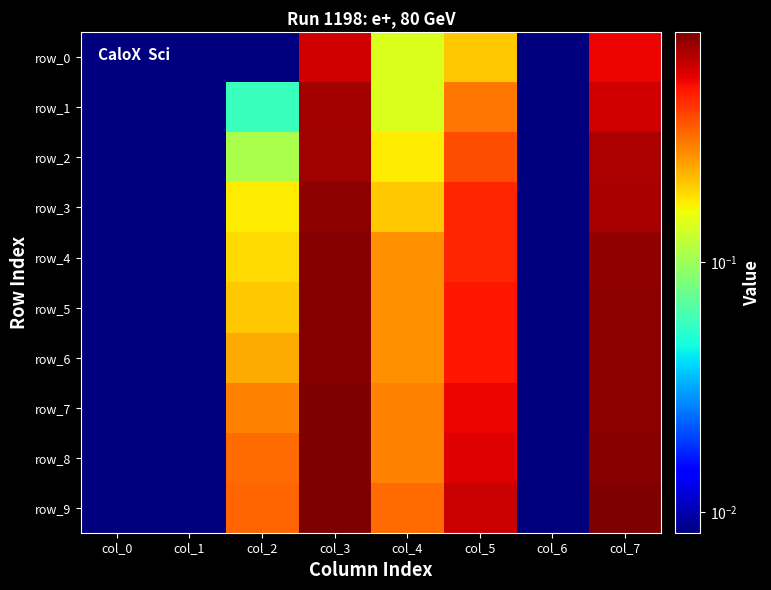

Which series has the widest spread of values?

row_7